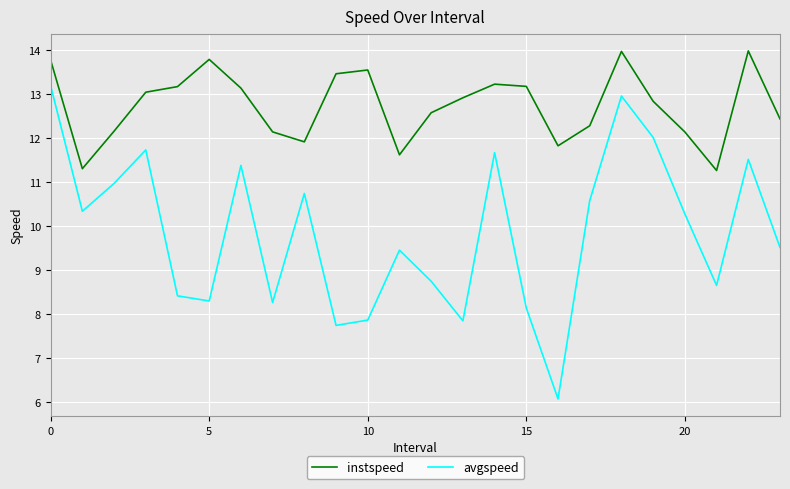

True or false: avgspeed and instspeed intersect in this chart.

False